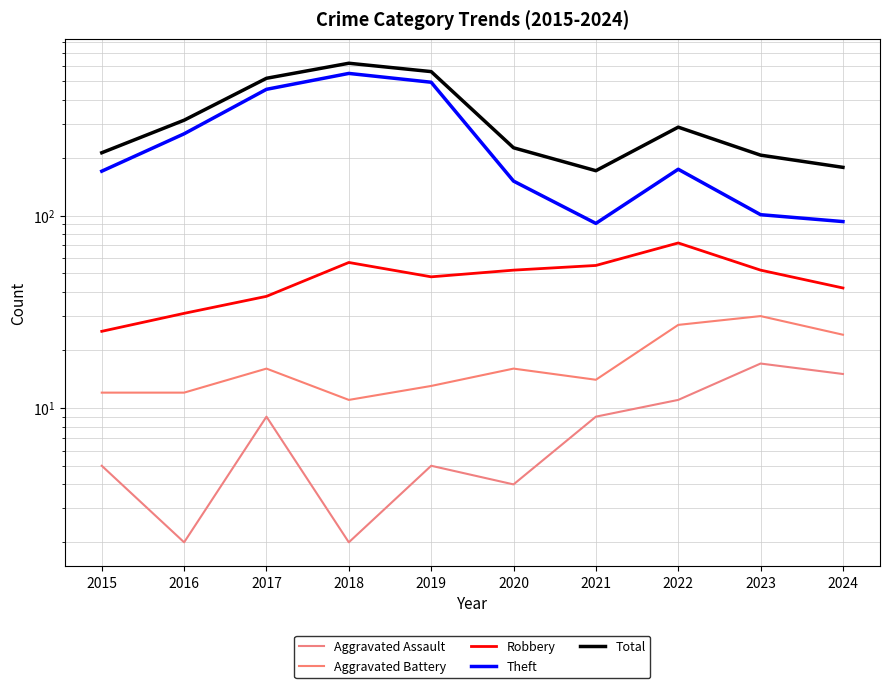

Which category has the highest value across all series?

2018